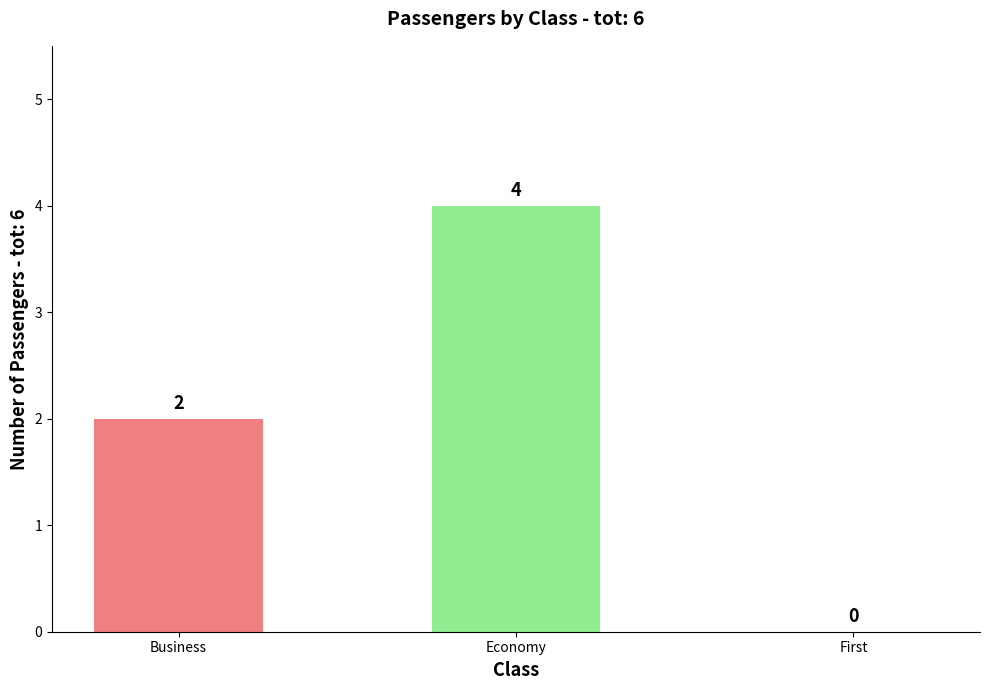

Where is the data nearest to the value 2?

Business